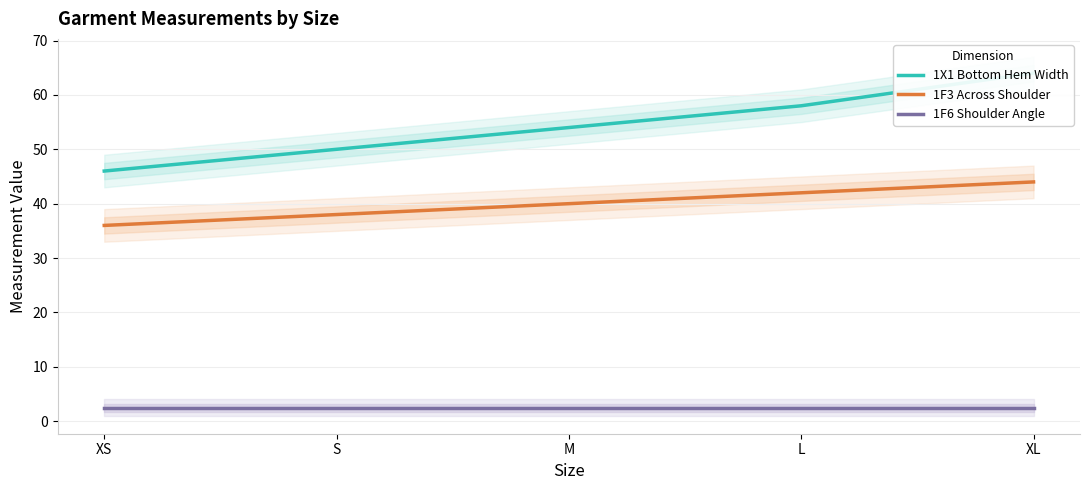

Which series has the largest range (max minus min)?

1X1 Bottom Hem Width